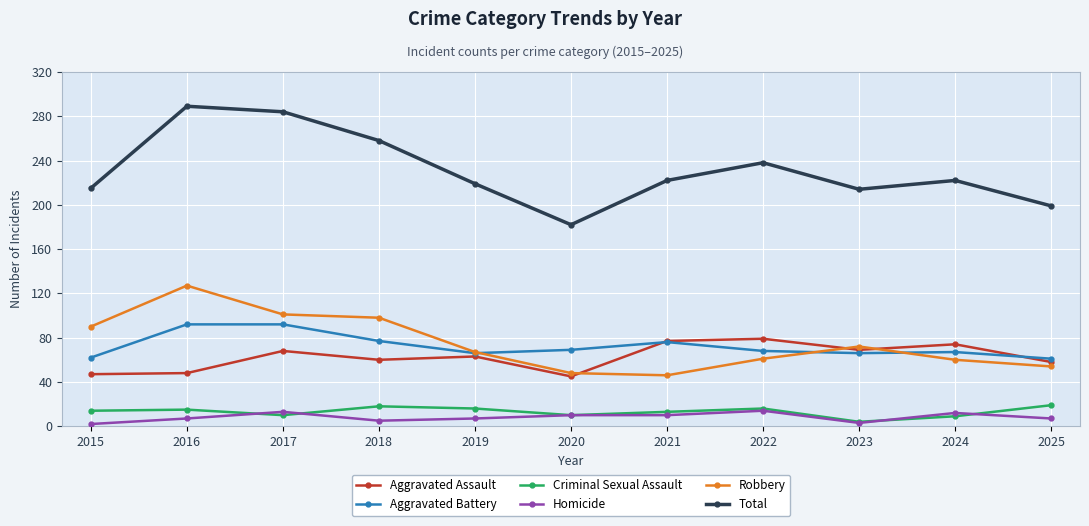

Which series has the largest range (max minus min)?

Total